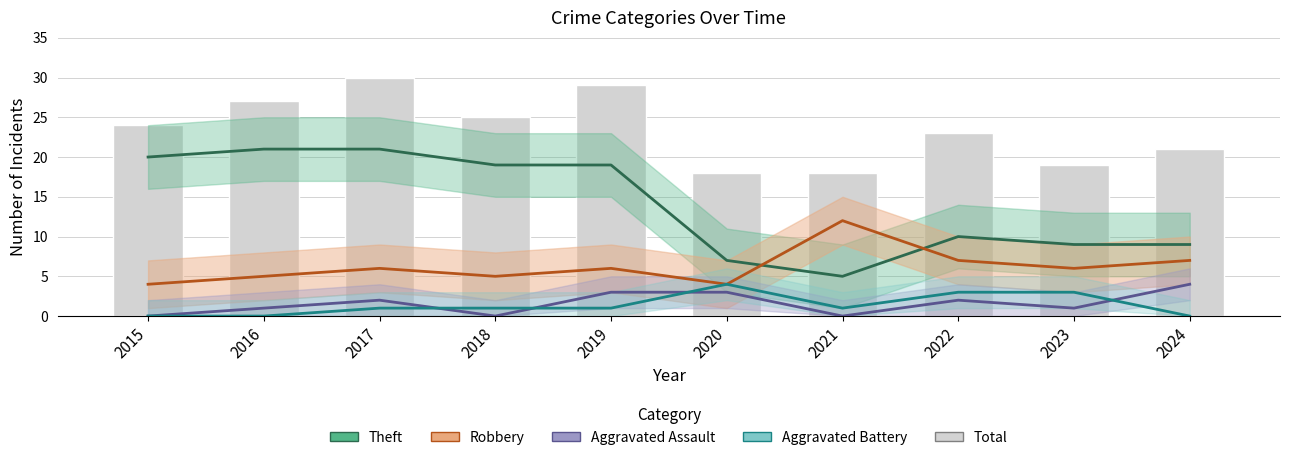

Rank the categories by Theft value from highest to lowest.

2016, 2017, 2015, 2018, 2019, 2022, 2023, 2024, 2020, 2021